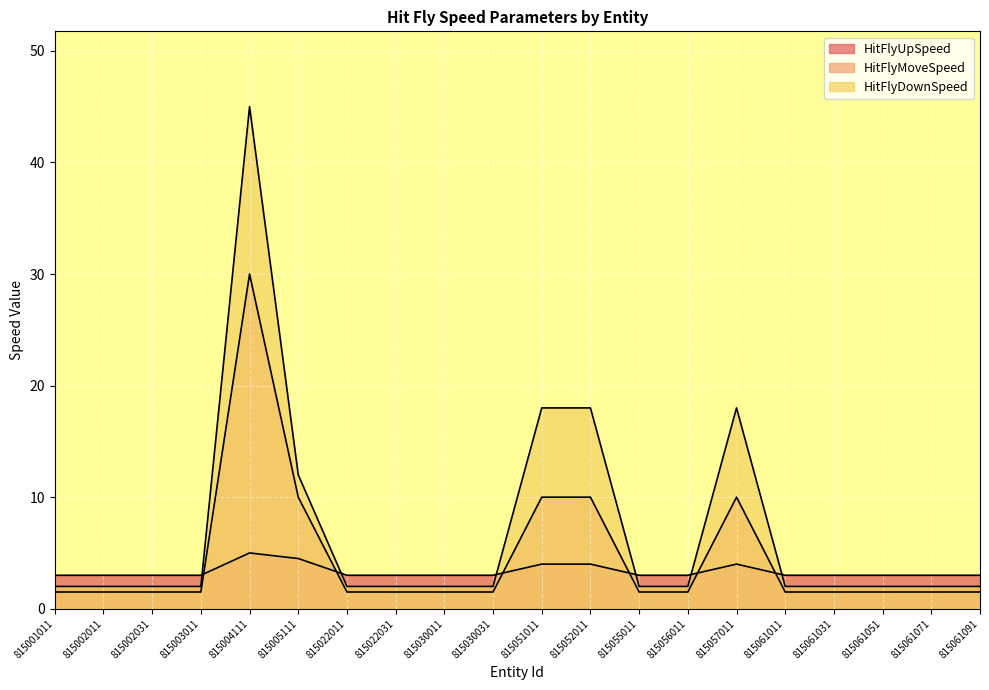

Does the chart display data point markers on the line(s)?

No